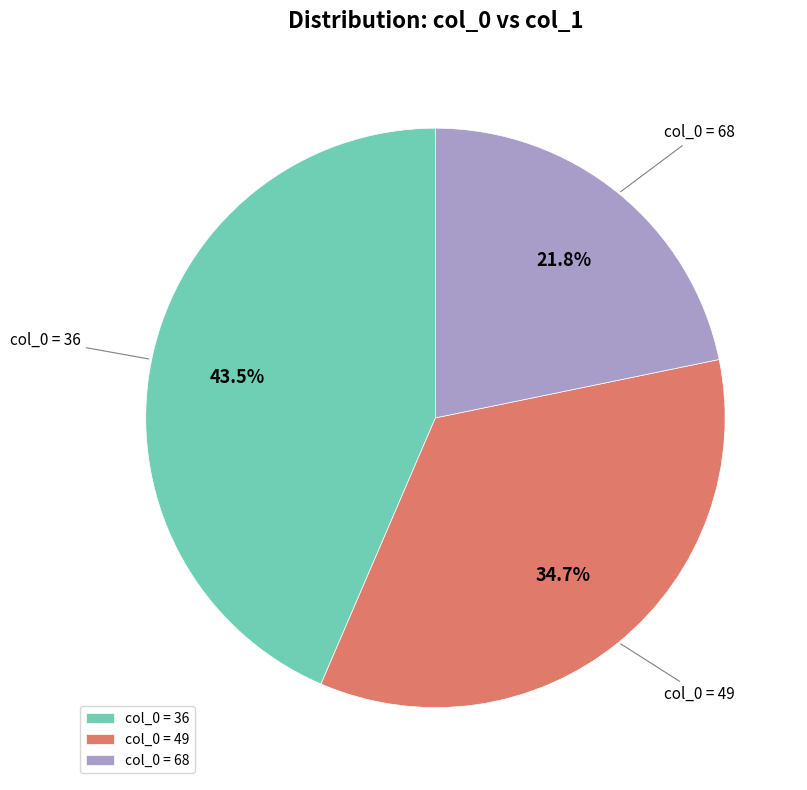

Combined, what portion of the pie is col_0 = 68 and col_0 = 36?

65.3%